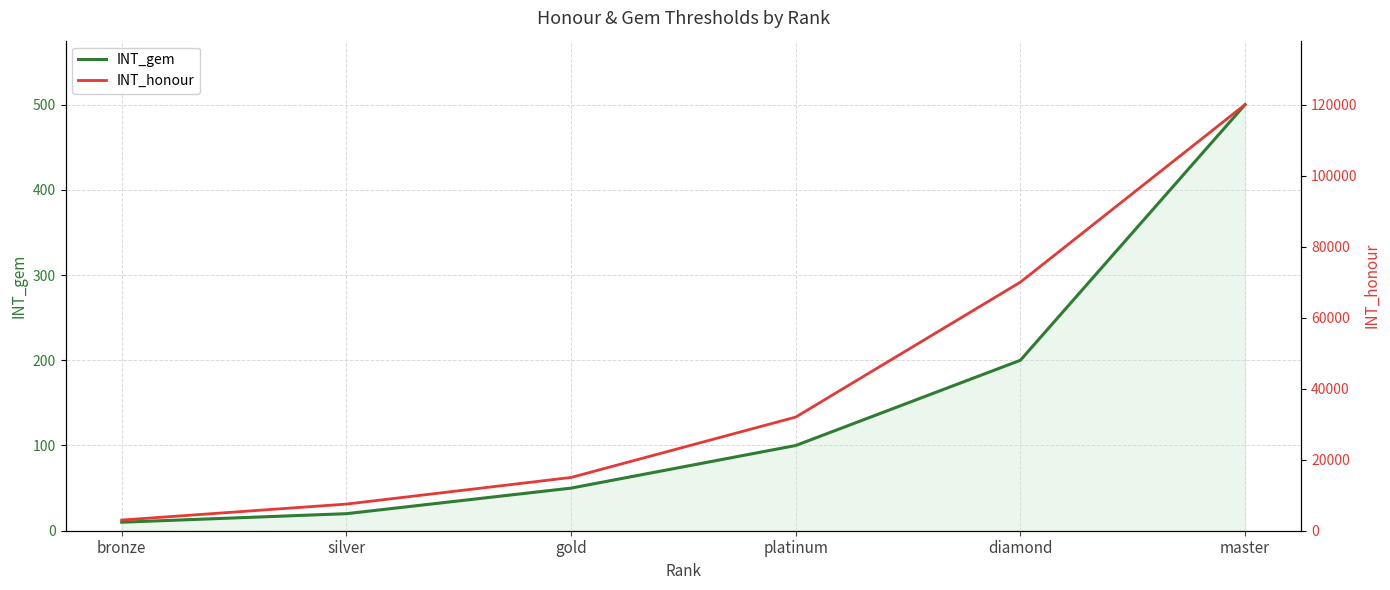

What is the sum of the INT_gem values at platinum and silver?

120